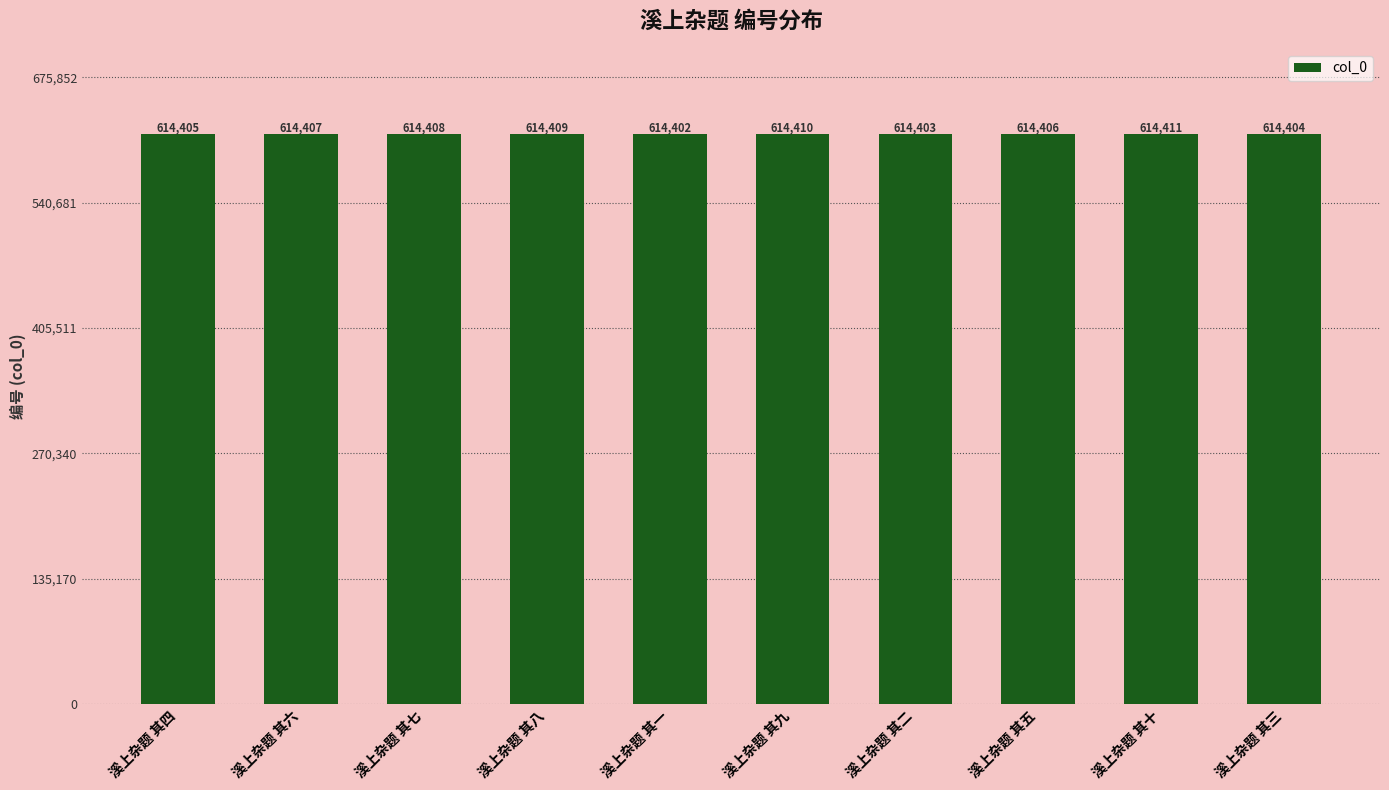

What is the smallest value displayed?

614402